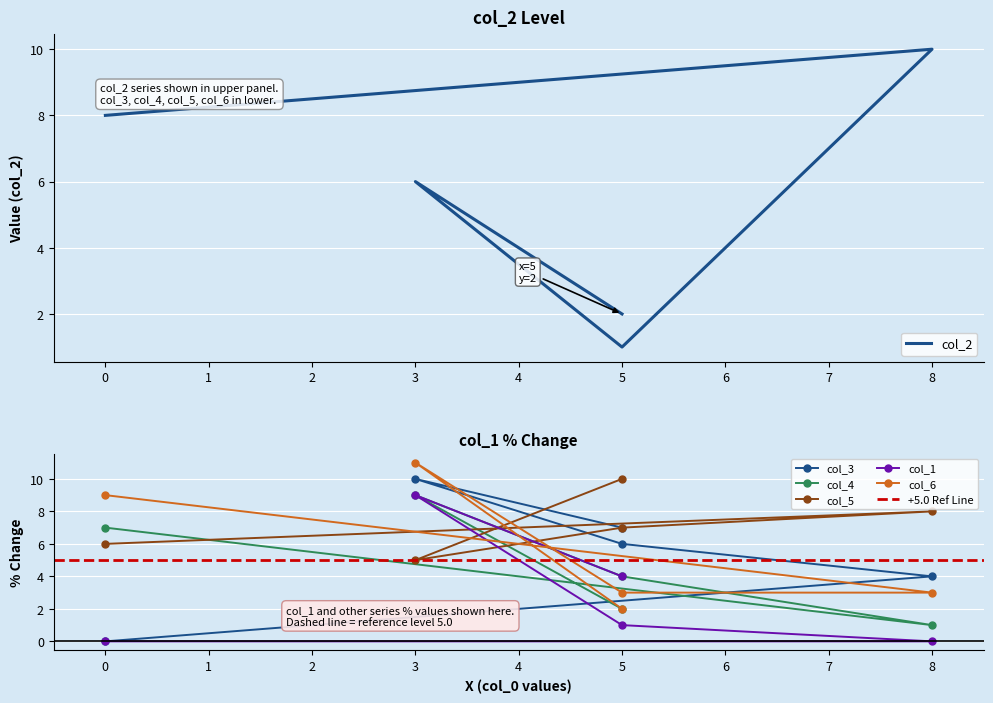

What is the highest value of the col_2 series?

10